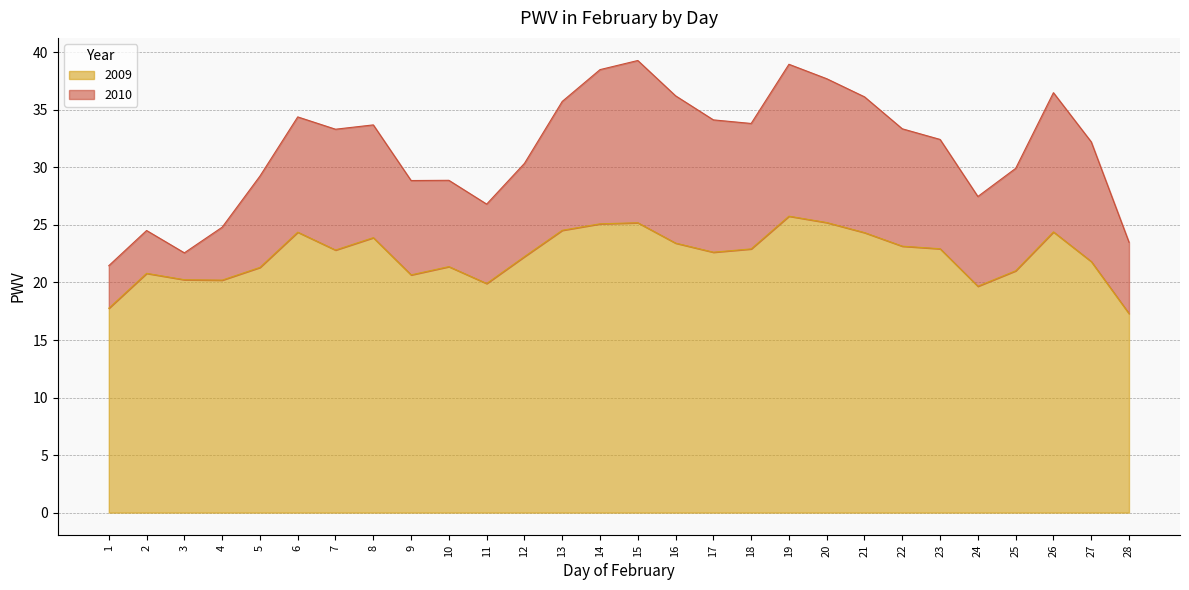

How many data points are less than 22?

12